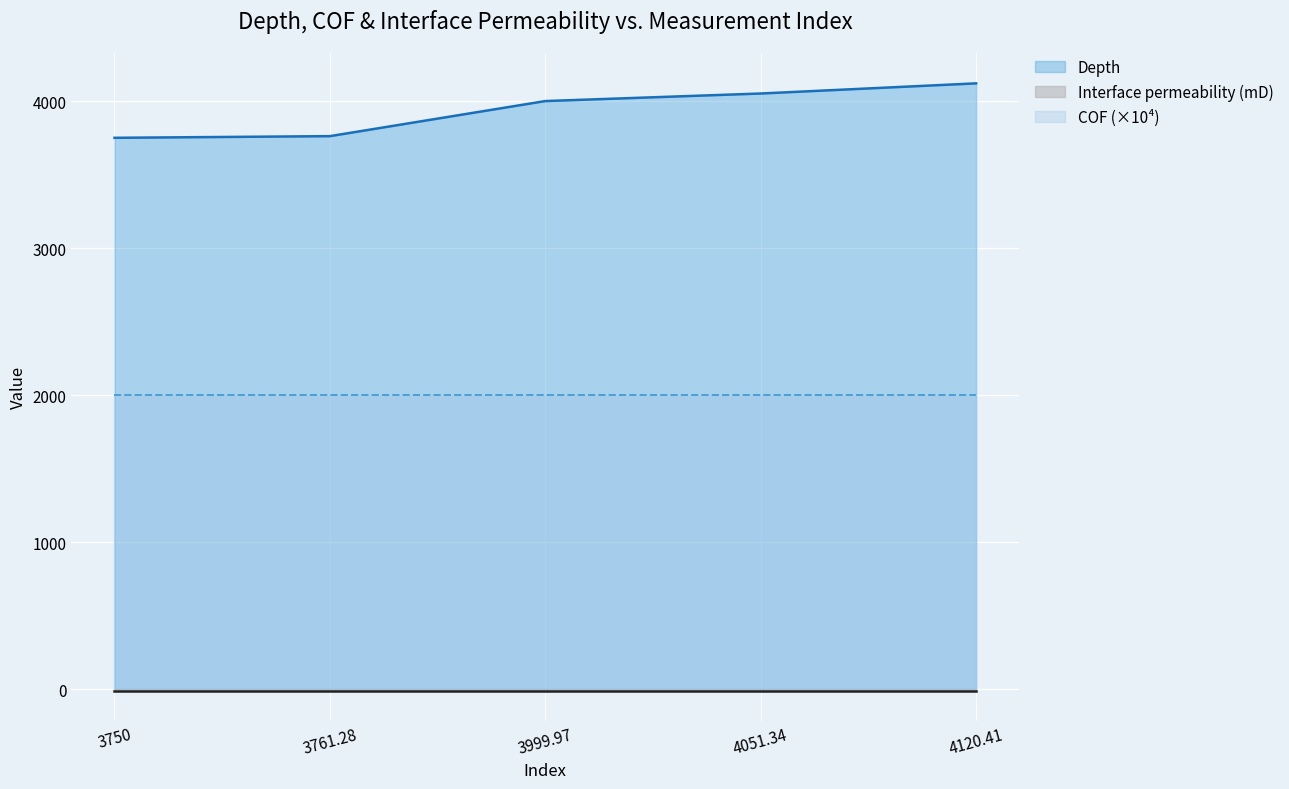

True or false: Interface permeability (mD) and Depth cross at least once.

False